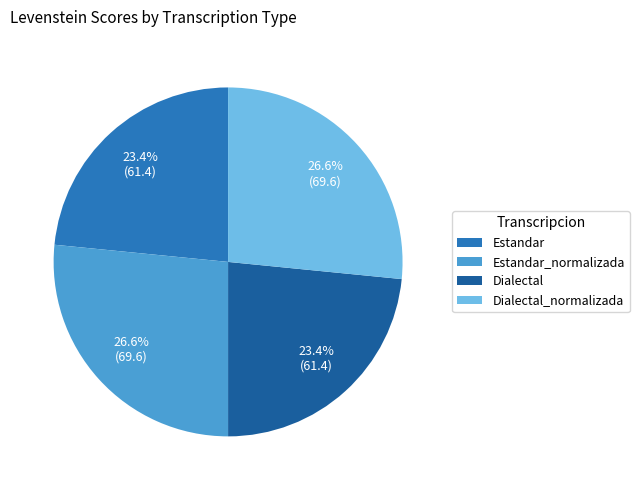

Does Dialectal account for over 50% of the chart?

No